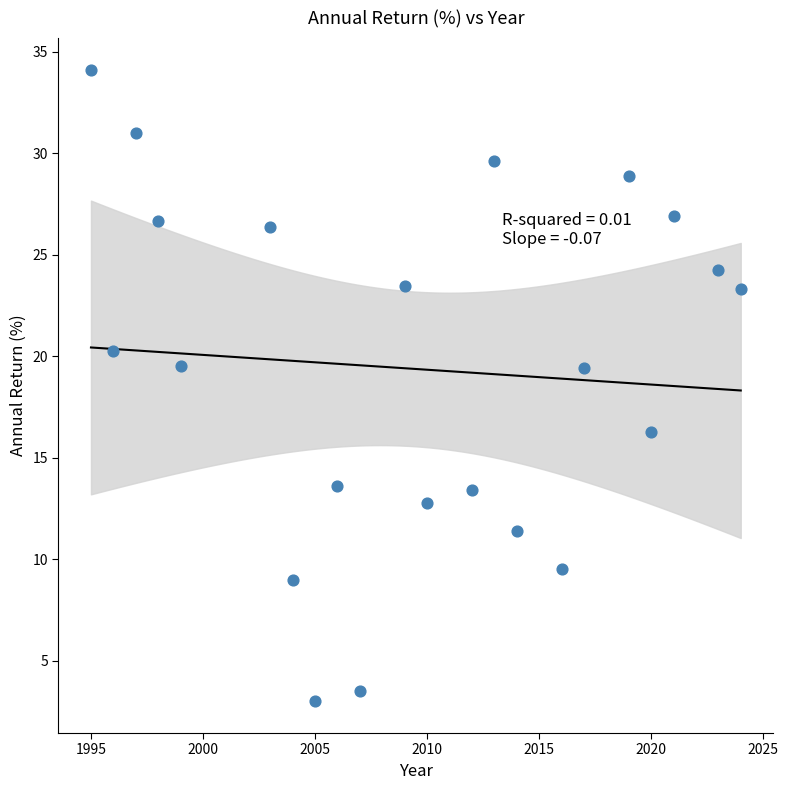

What is the range of Y values (max minus min)?

31.1